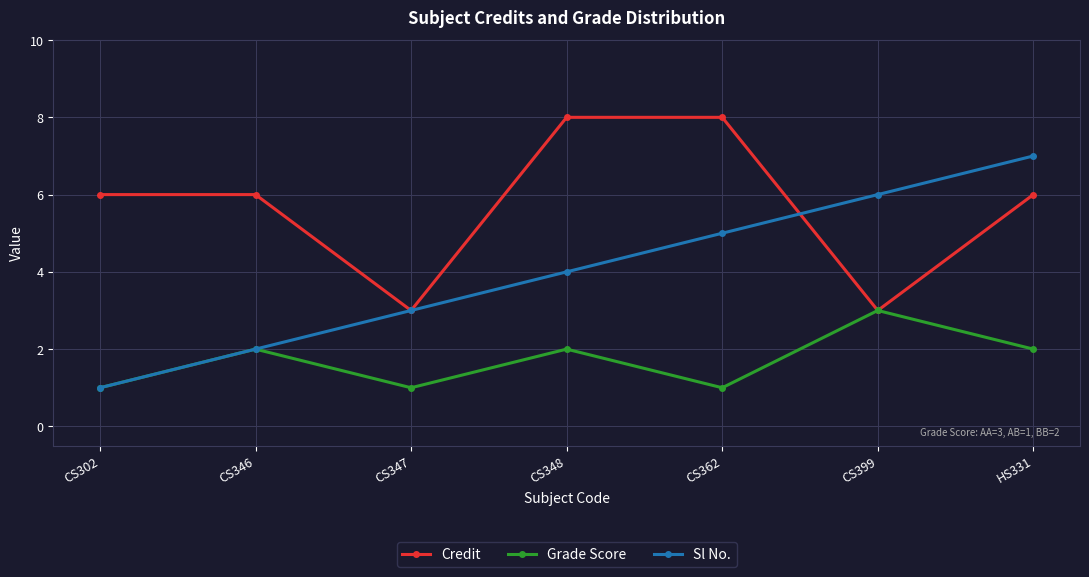

At how many categories does at least one series exceed 4?

6